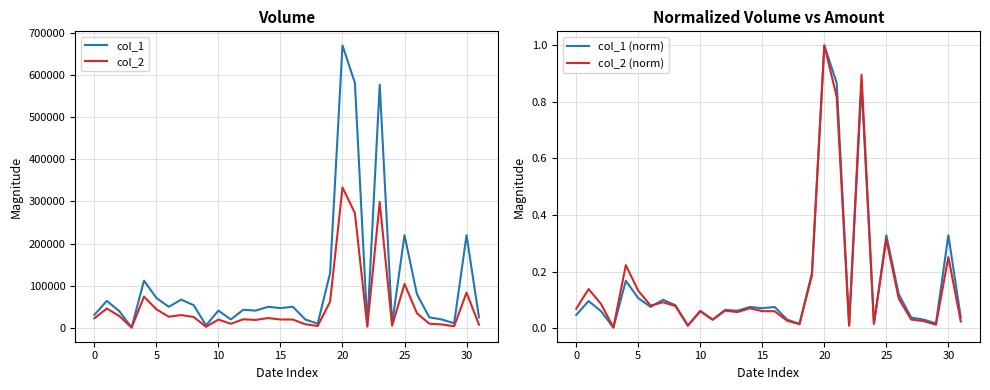

How many data points in col_1 are above 47000?

15